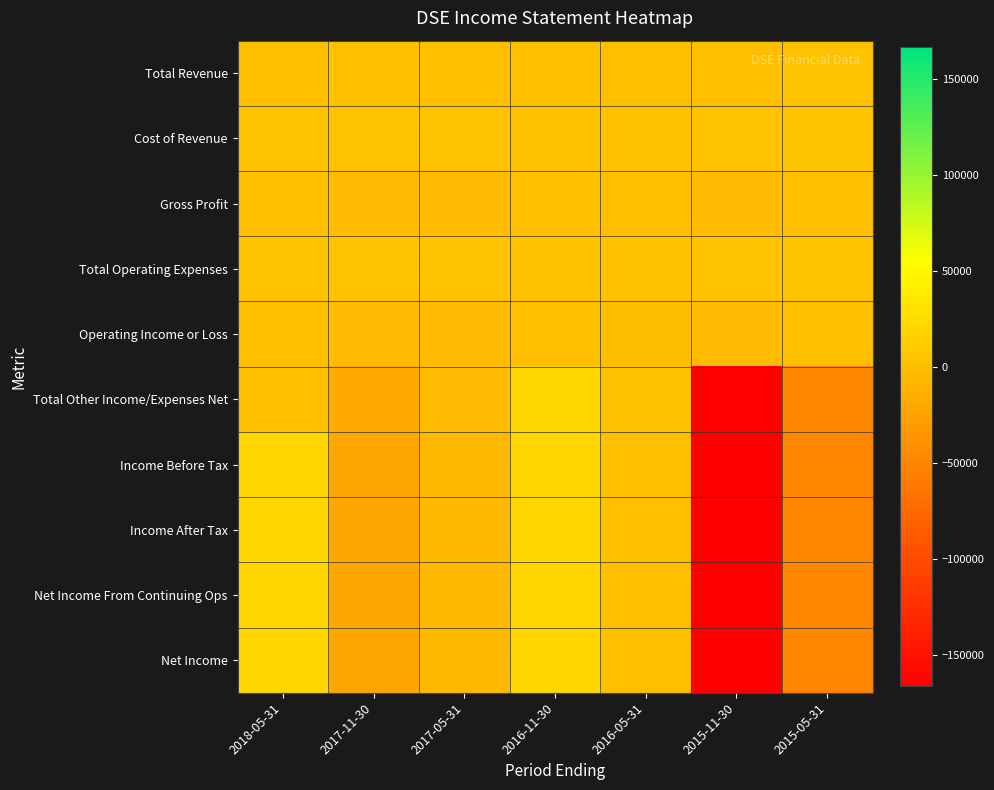

Which label corresponds to the largest value in the chart?

2016-11-30